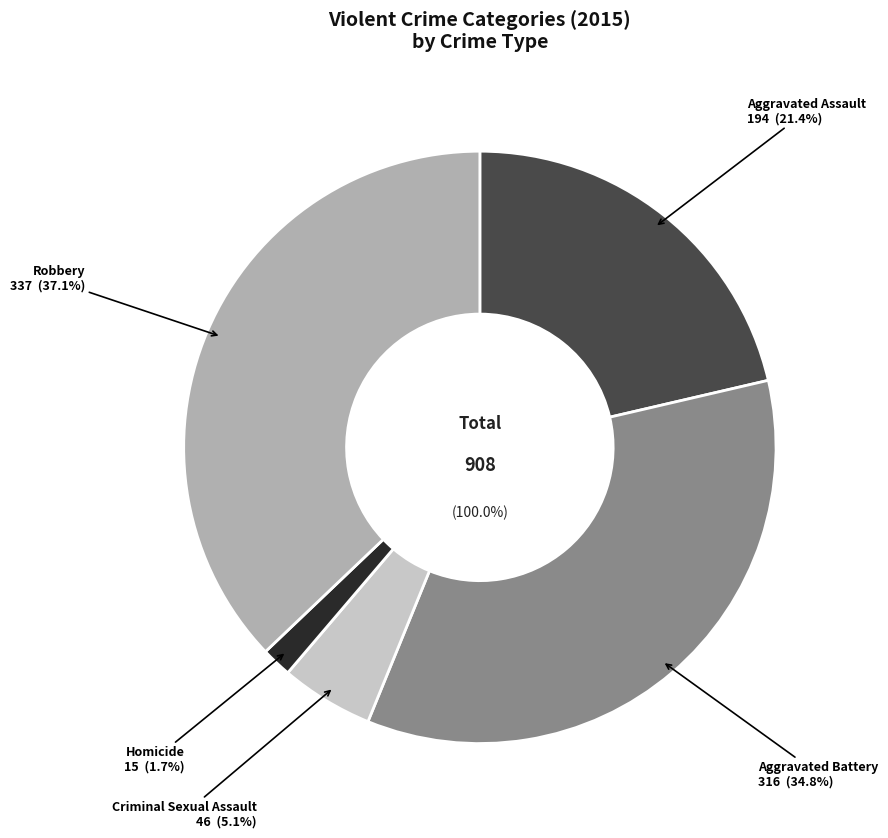

How much of the chart is everything except Criminal Sexual Assault?

94.9%